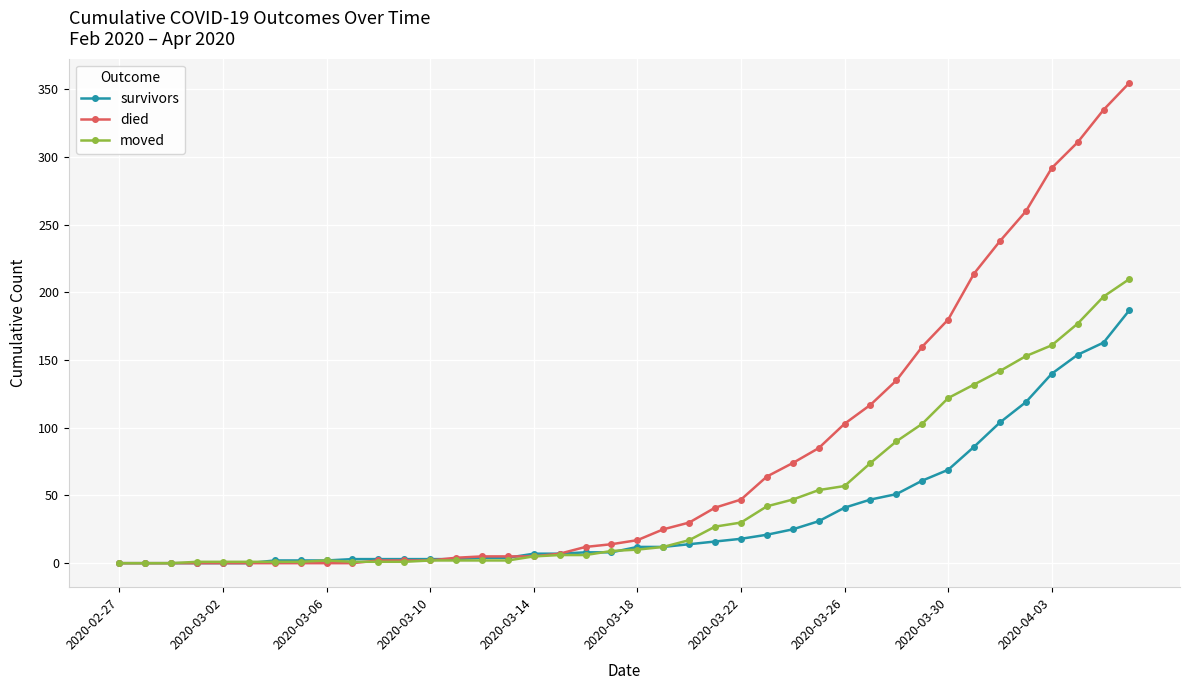

What is the maximum value for died?

355